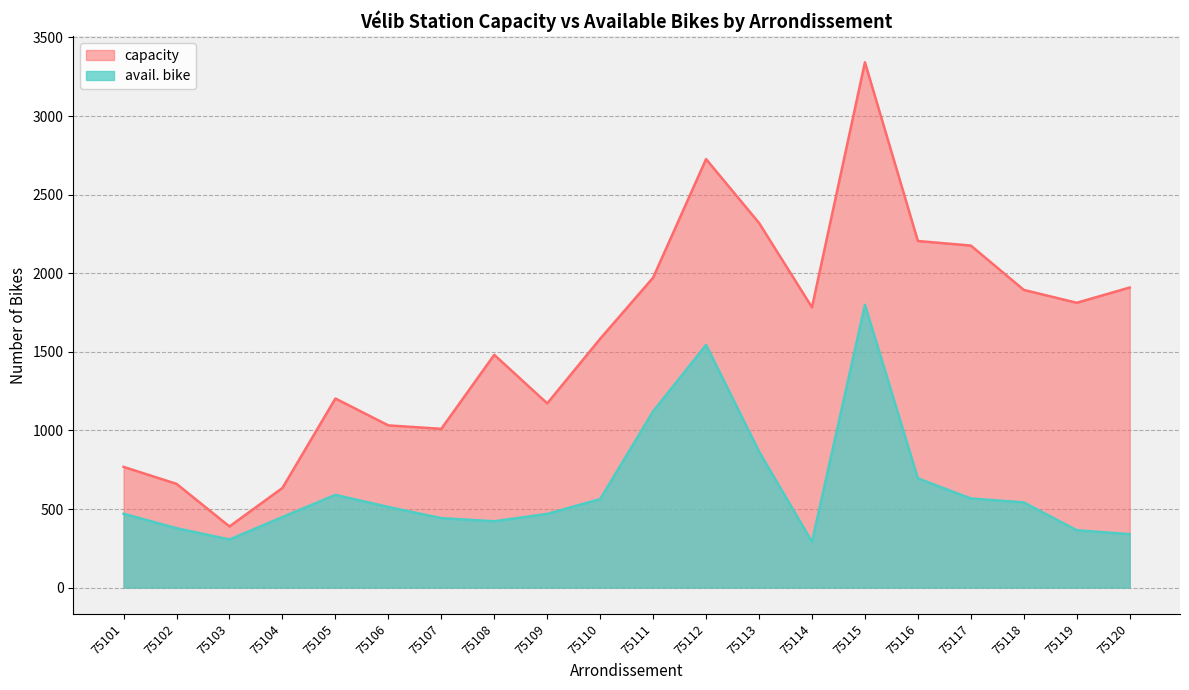

True or false: capacity and avail. bike cross at least once.

False